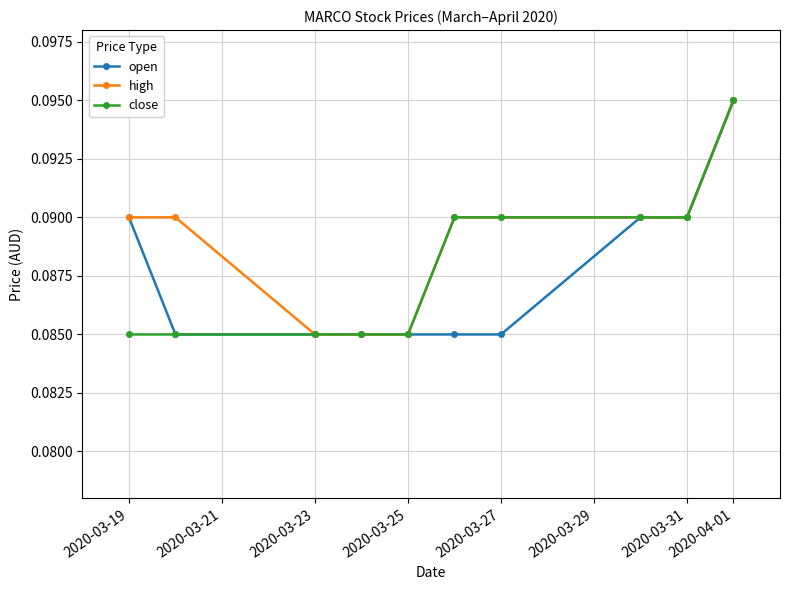

At how many categories does at least one series exceed 0?

10